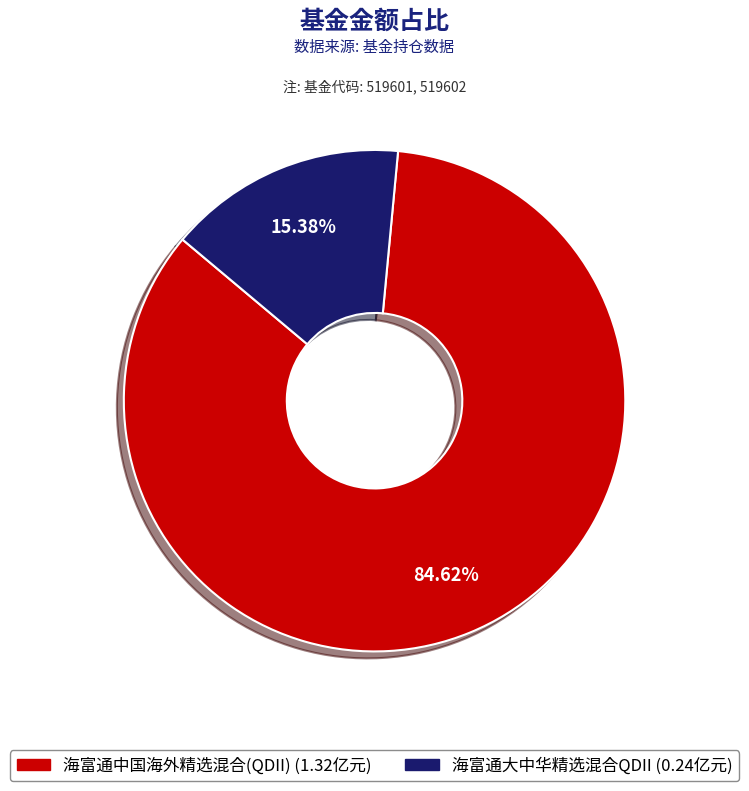

Combined, what portion of the pie is 海富通大中华精选混合QDII and 海富通中国海外精选混合(QDII)?

100.0%